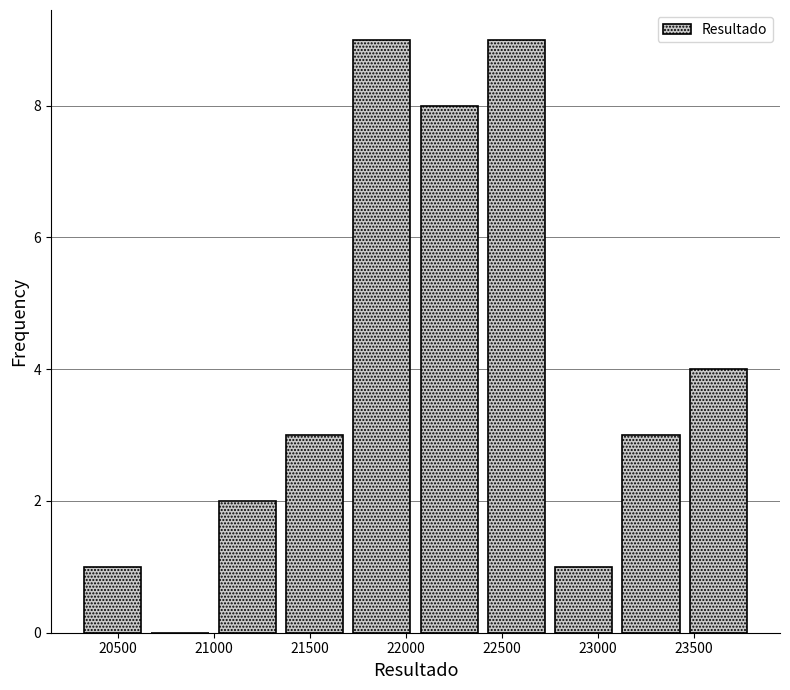

Reading left to right, list every bar in this chart as the range it spans on the x-axis followed by its height. Neither the bar edges nor the heights are printed on the chart, so give them approximately, as read against the axes.

20300 to 20650: 1
20650 to 21000: 0
21000 to 21350: 2
21350 to 21700: 3
21700 to 22050: 9
22050 to 22400: 8
22400 to 22750: 9
22750 to 23100: 1
23100 to 23450: 3
23450 to 23800: 4